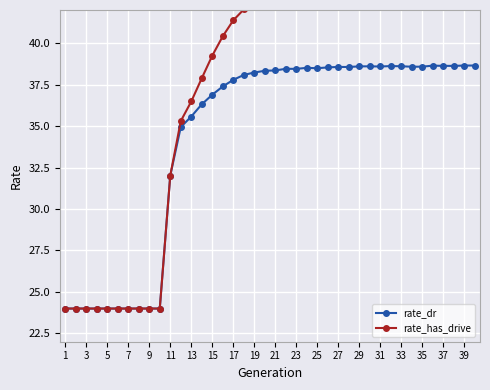

How many data points in rate_has_drive are less than 42?

17